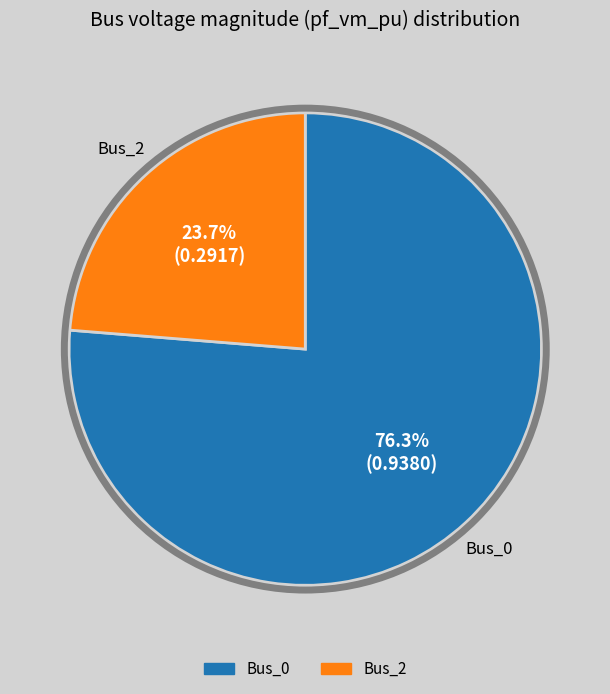

True or false: Bus_2 accounts for 11% of the total.

False